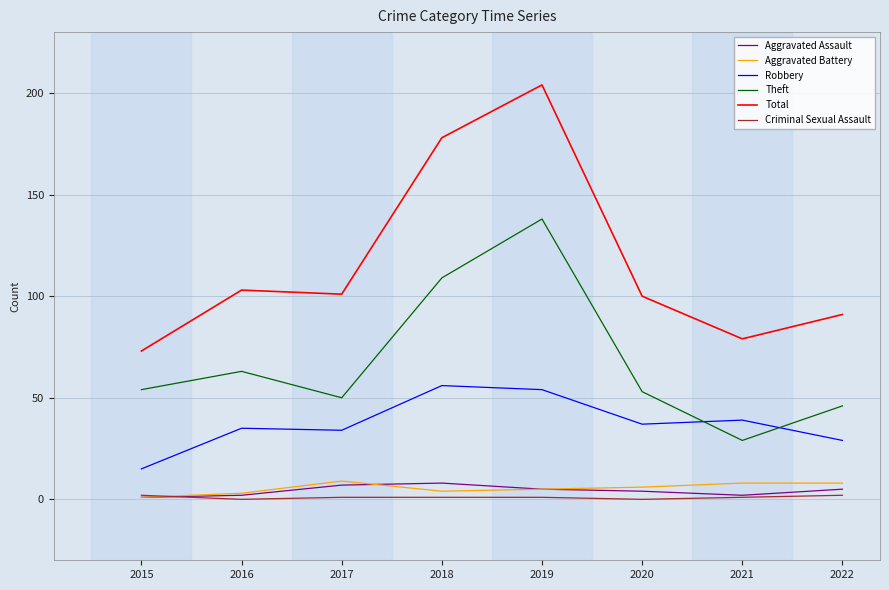

At which label does Theft reach its peak?

2019